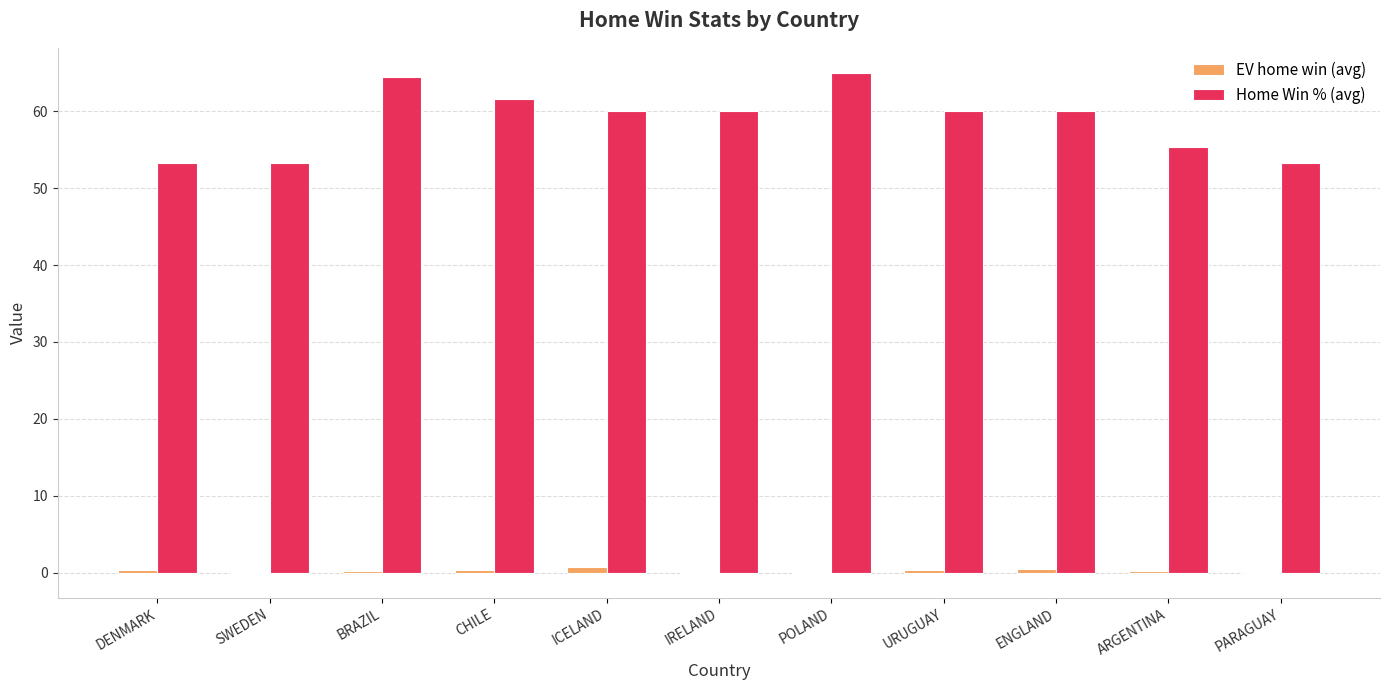

What is the greatest value displayed?

65.0